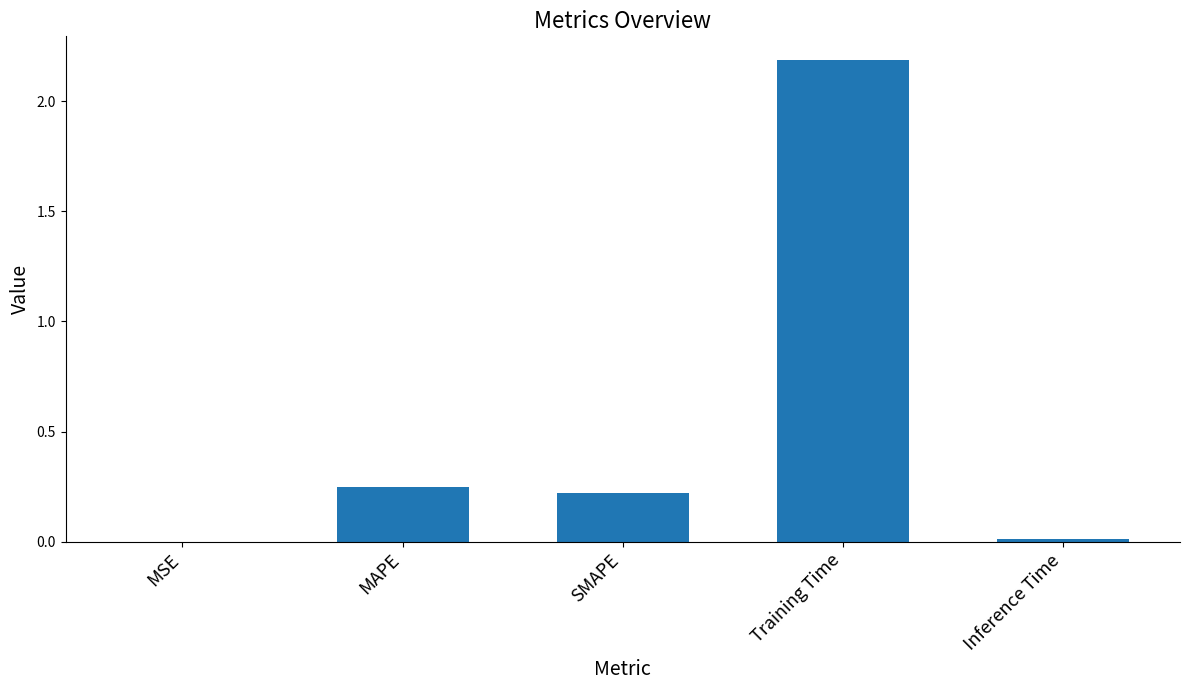

The value at Training Time is 0.9. True or false?

False